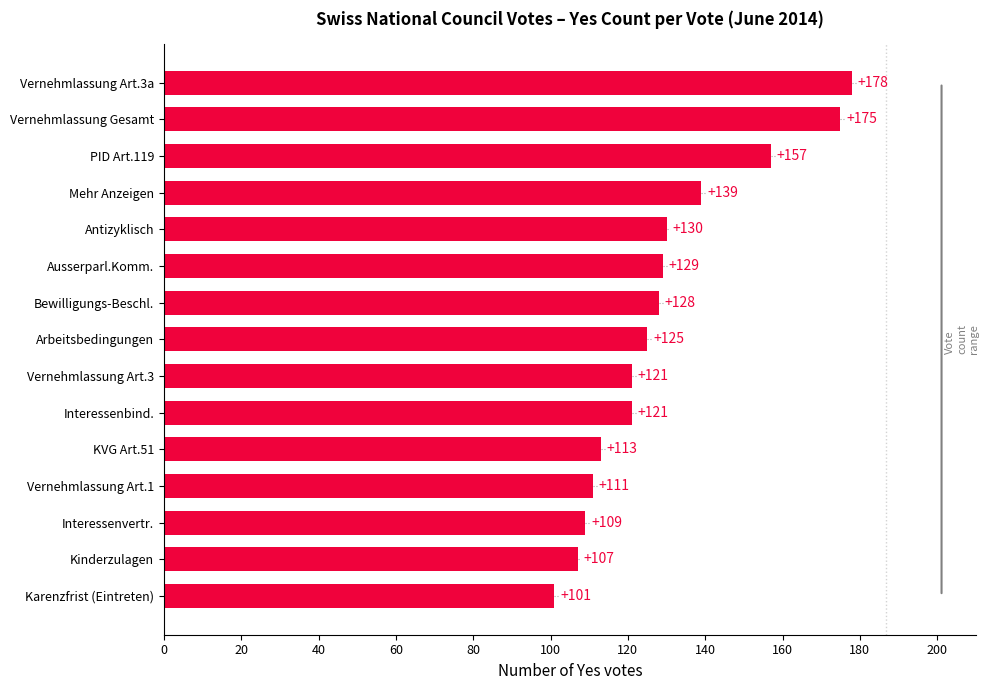

What is the value of the 12th bar from the top?

111